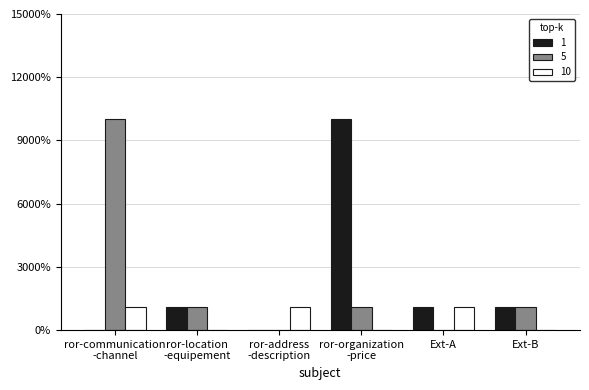

Are the bars horizontal?

No